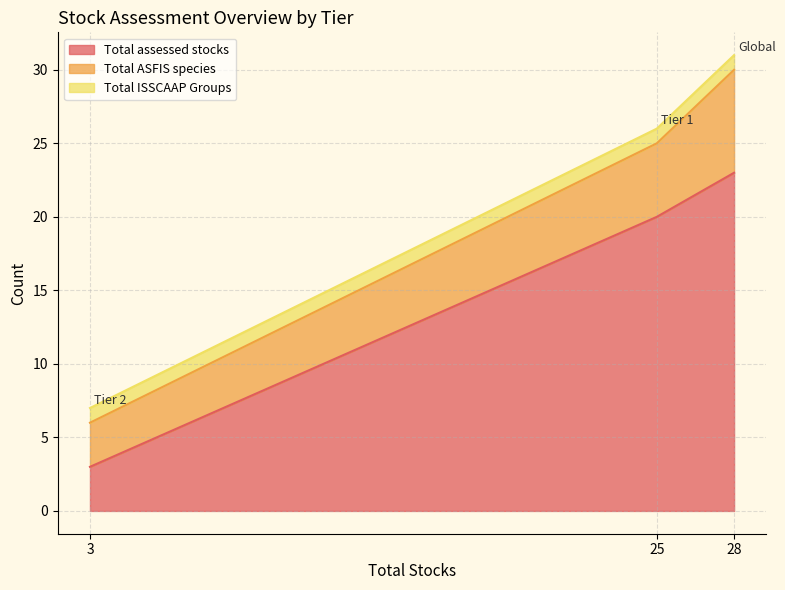

Reading left to right, list all the values displayed in this chart.

Total assessed stocks: Tier 1=20	Tier 2=3	Global=23
Total ASFIS species: Tier 1=5	Tier 2=3	Global=7
Total ISSCAAP Groups: Tier 1=1	Tier 2=1	Global=1